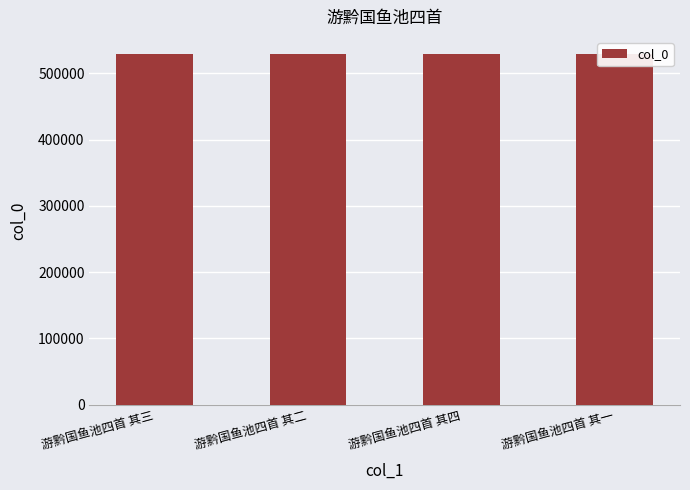

The chart shows a value of 528677 at 游黔国鱼池四首 其二. True or false?

True